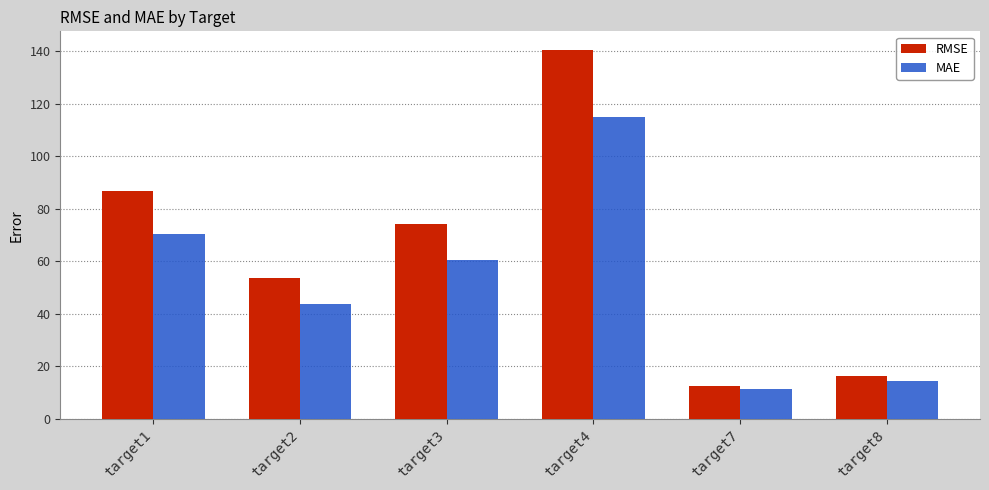

Which series has the largest range (max minus min)?

RMSE